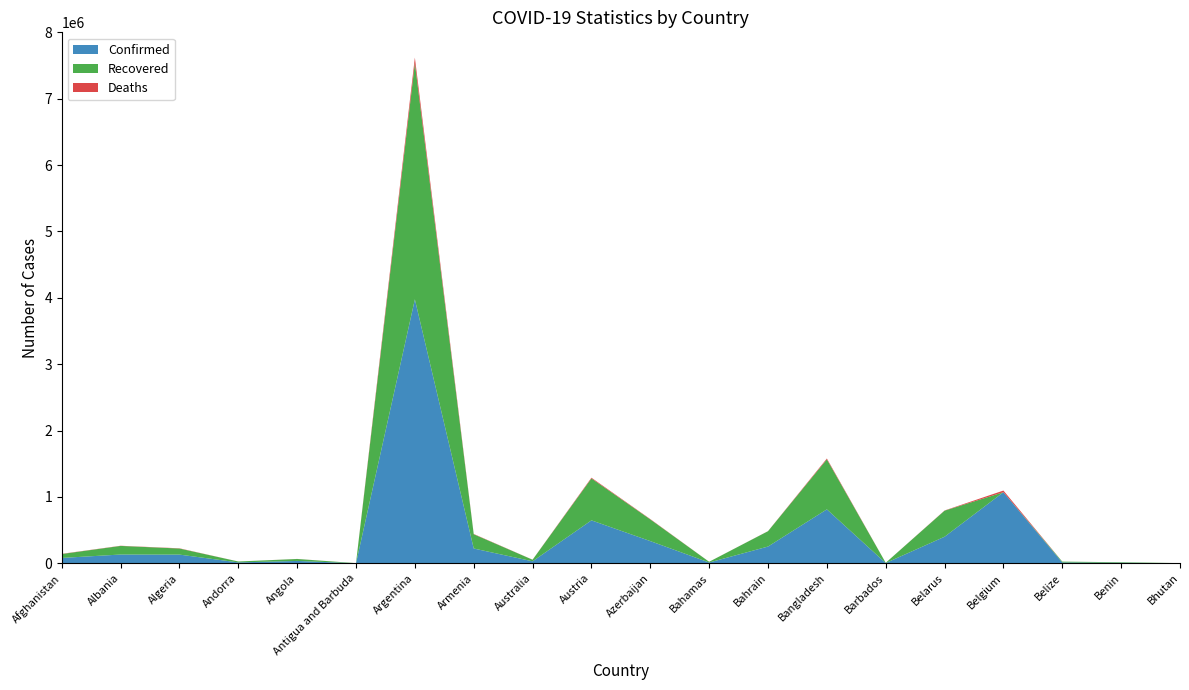

Reading right to left, what are all the values shown in this chart?

Confirmed: 1703	8082	12899	1071271	400422	4032	812960	252600	12024	334747	647322	30207	223285	3977634	1263	35854	13777	131283	132384	80841
Recovered: 1405	7893	12442	0	392744	3922	753240	231113	11026	327114	631869	23620	214609	3560148	1214	29329	13557	91413	129702	58998
Deaths: 1	102	325	25041	2919	47	12869	1143	232	4945	10647	910	4463	81946	42	800	127	3527	2452	3187